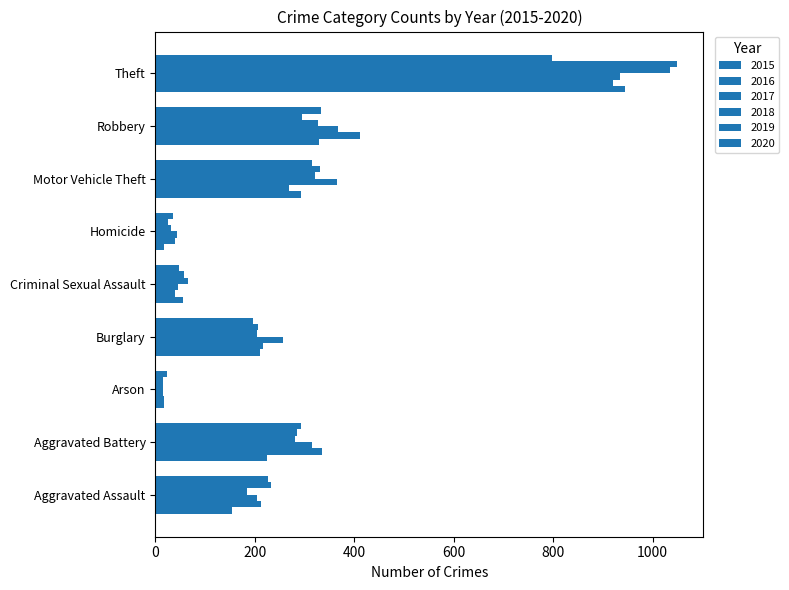

The 2016 series shows 1351 at Theft. True or false?

False